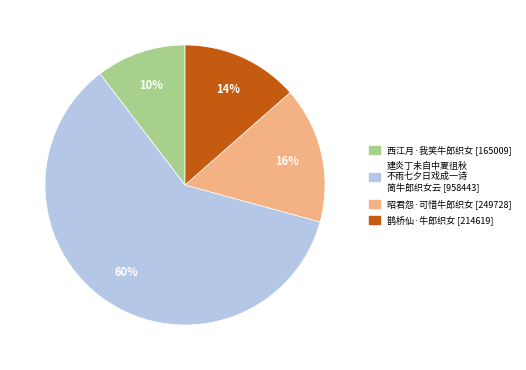

To the nearest percent, what is the average slice percentage?

25%